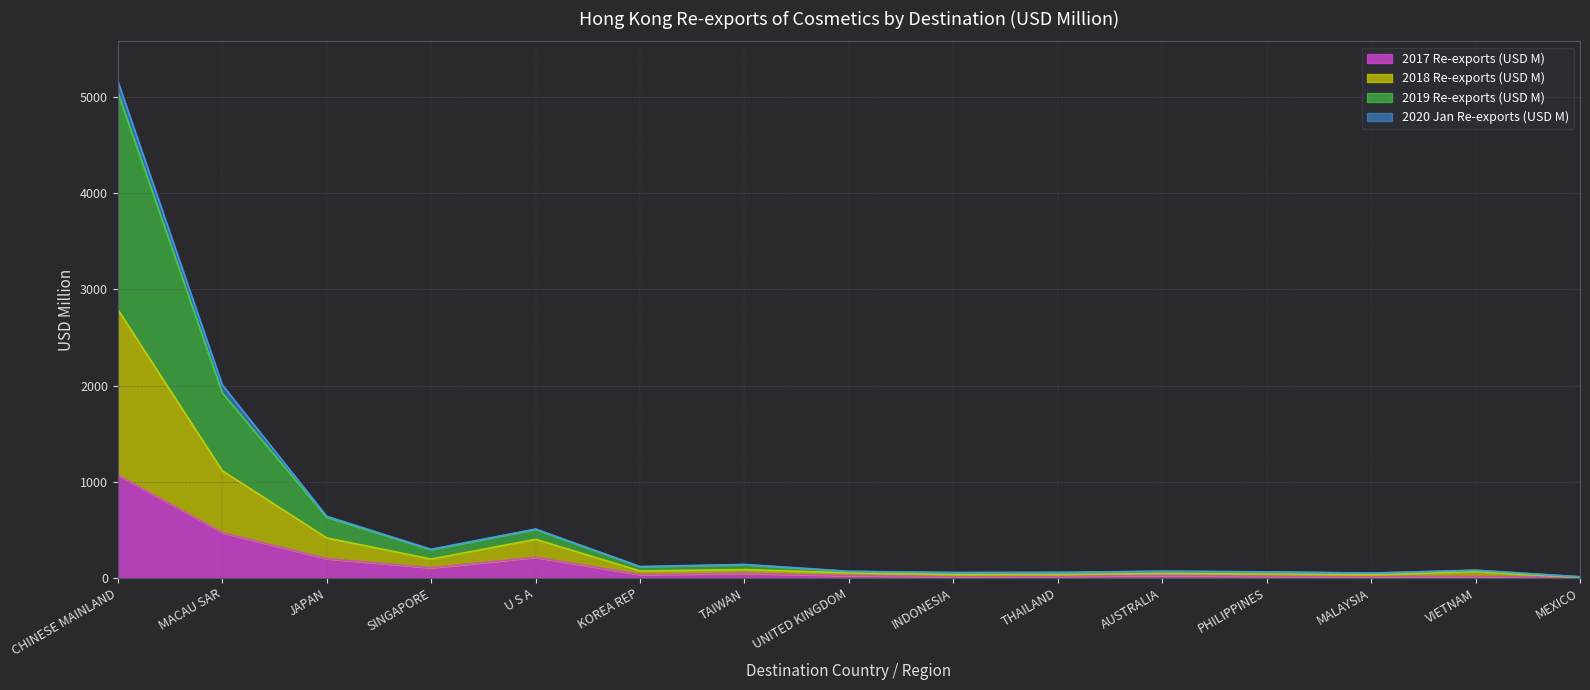

At which label does 2017 Re-exports (USD M) reach its peak?

CHINESE MAINLAND